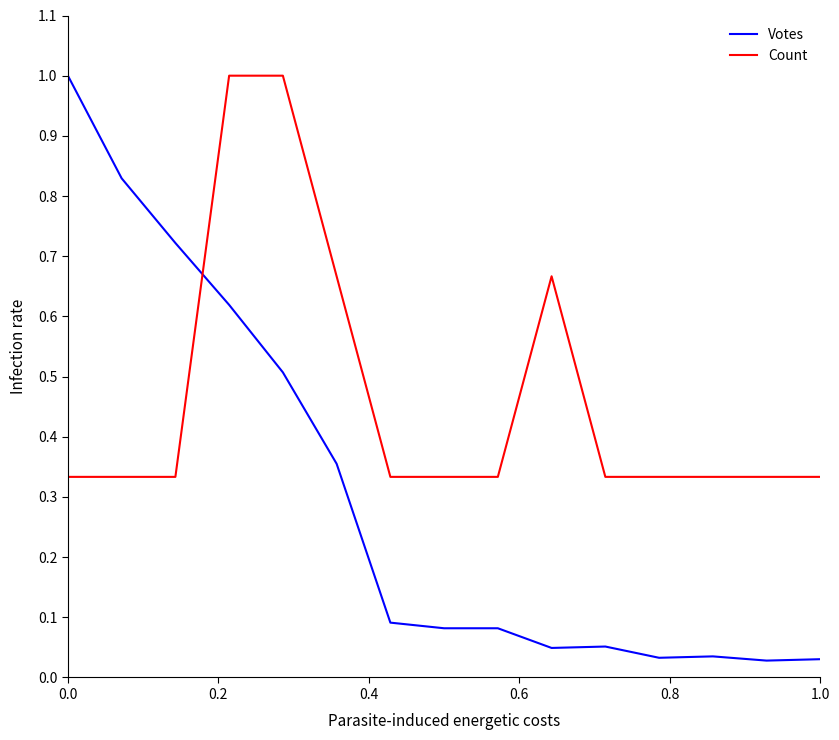

List the series in order of their overall mean, lowest first.

Votes, Count